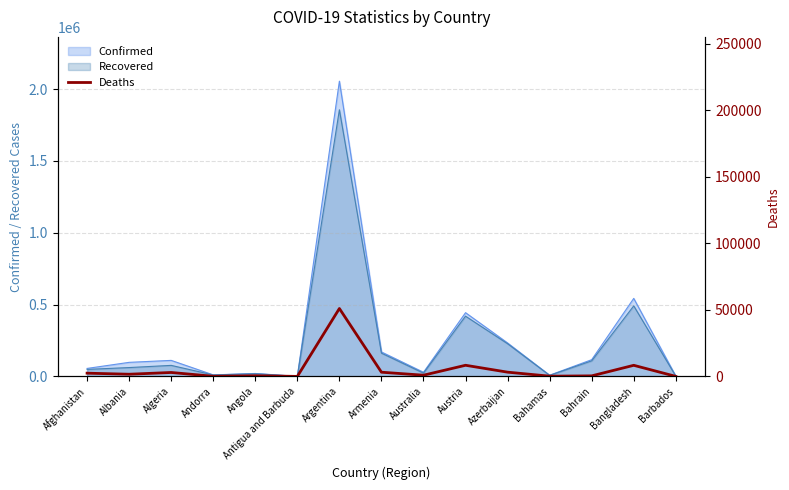

True or false: there are more than 2 points higher than both neighbors.

True